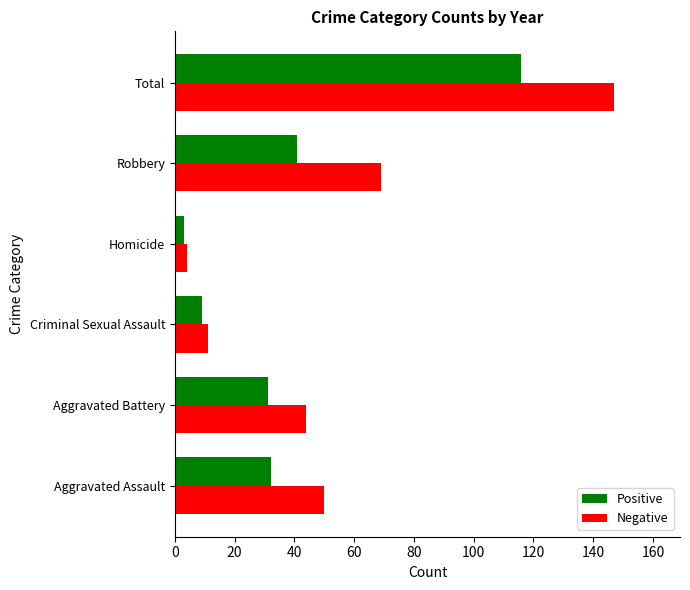

What is the difference between the second highest and second lowest values in the Positive series?

32